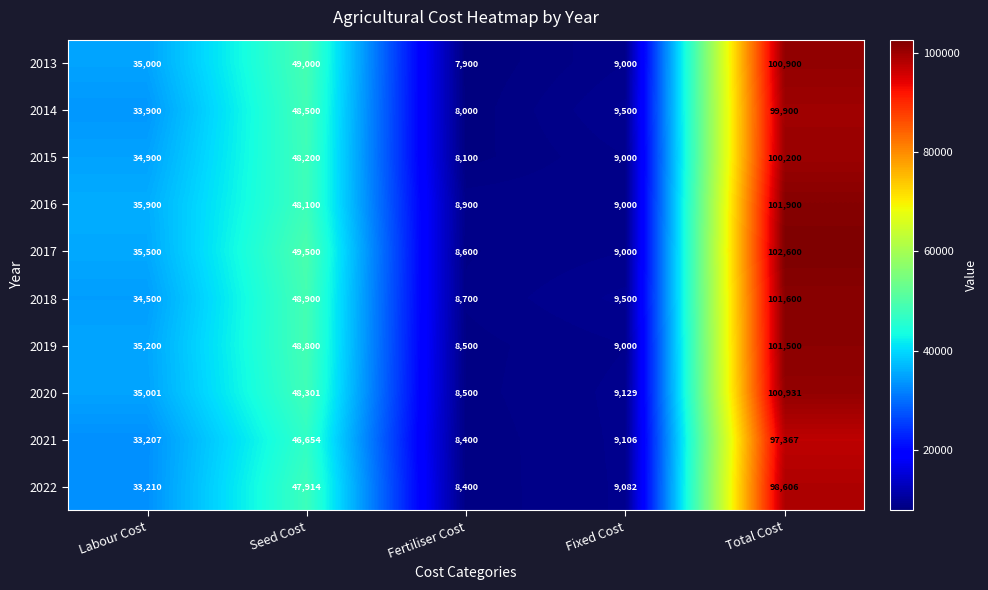

How many series are shown in this chart?

10